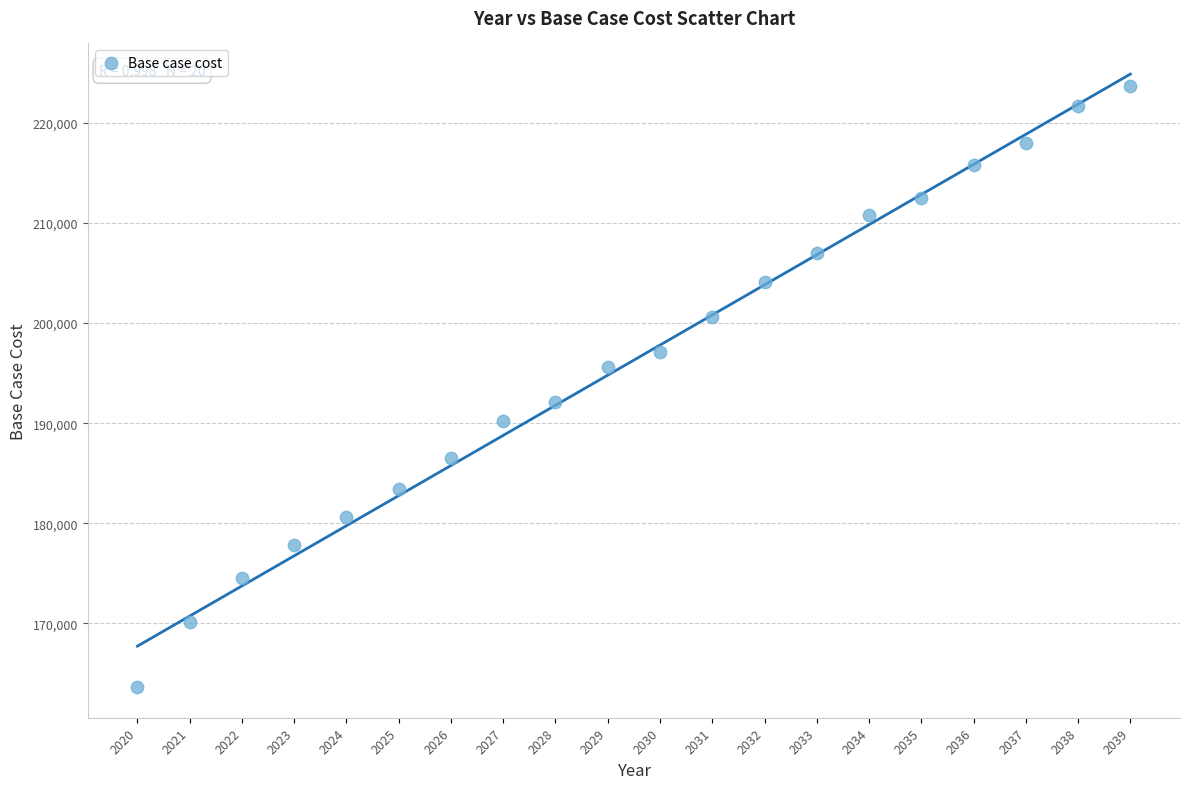

What is the range of Y values (max minus min)?

60073.8